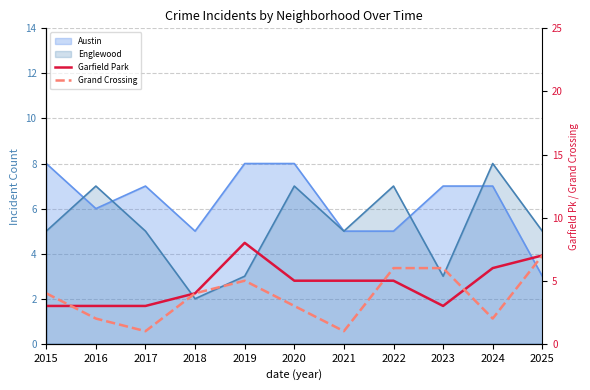

How many Garfield Park values are between 3 and 6?

9